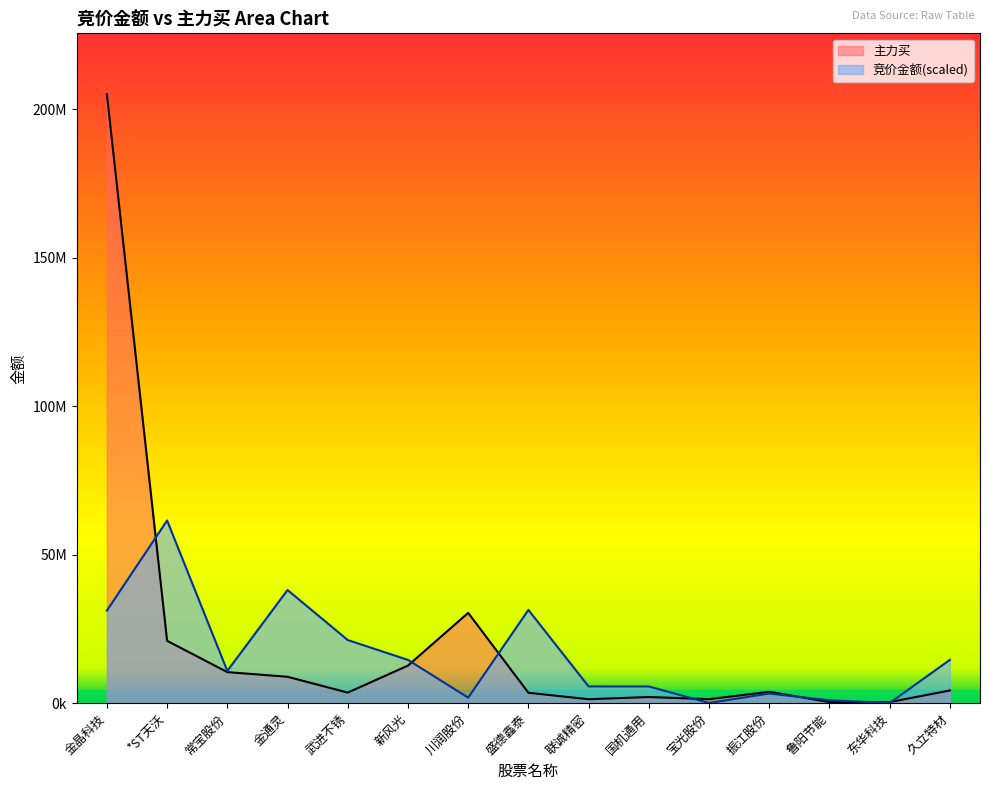

Is it true that 主力买 equals 2122602.8 at 常宝股份?

False